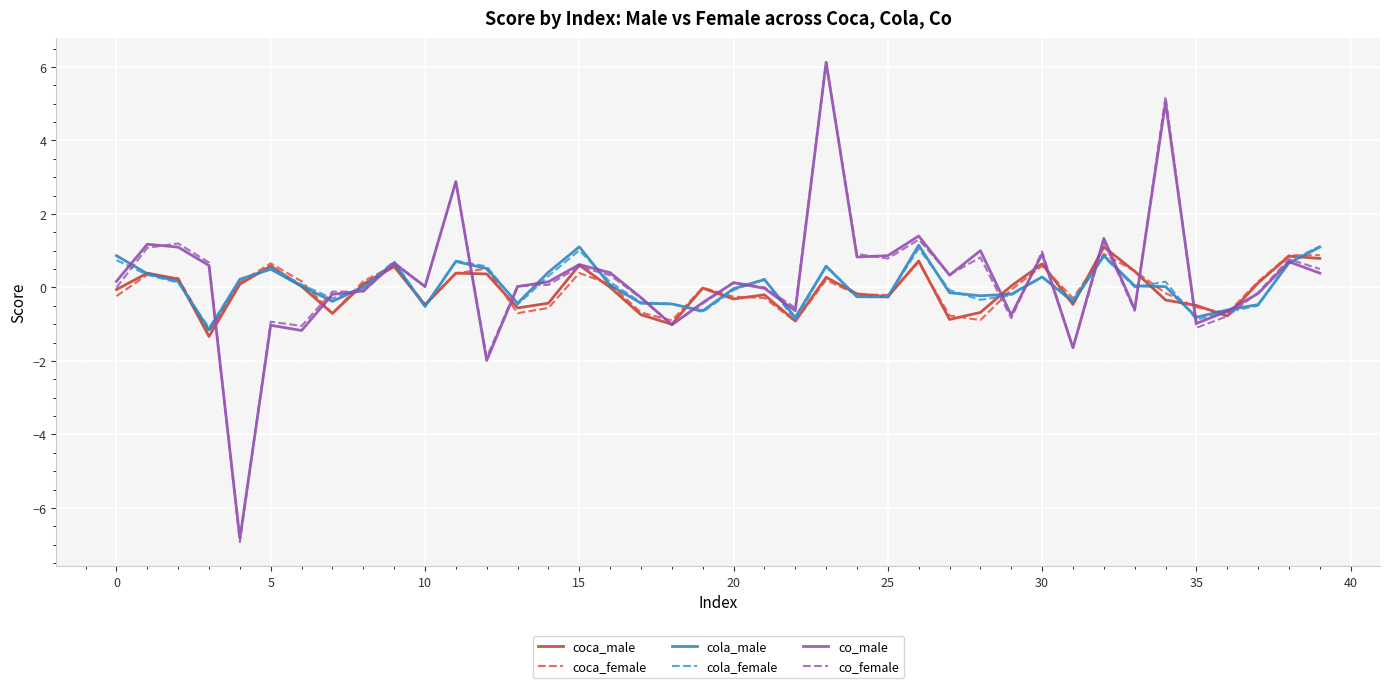

True or false: co_male and coca_female cross at least once.

True